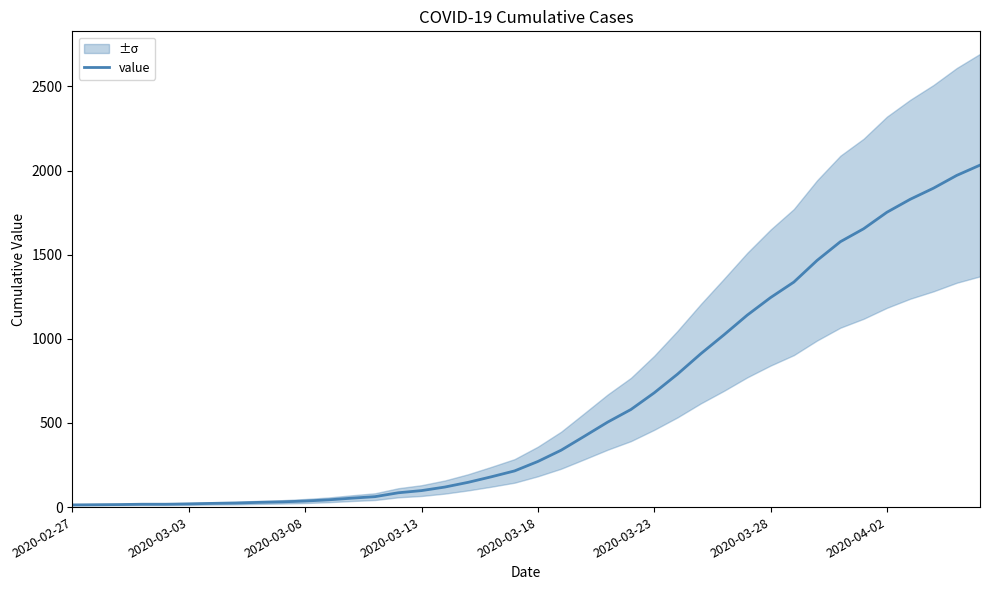

What is the sum of the values at 2020-03-03 and 23?

519